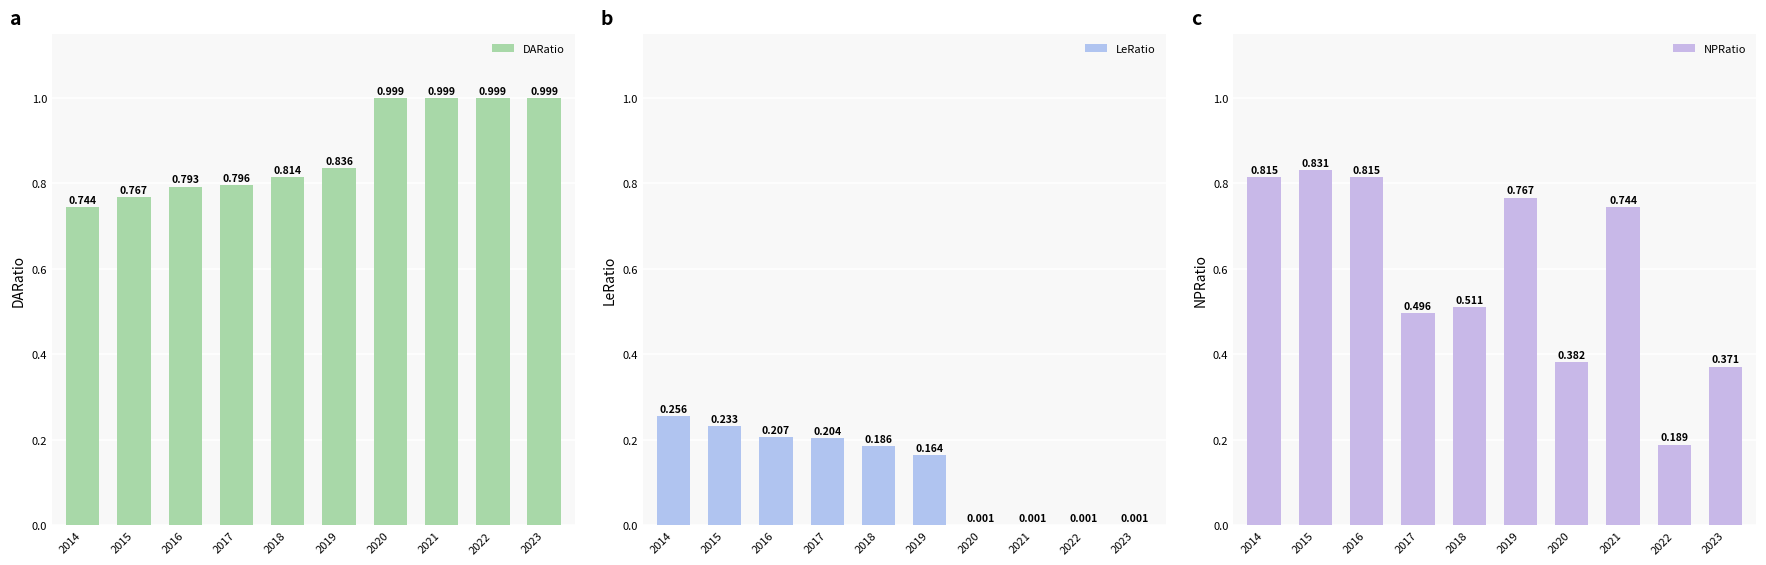

What is the total value across all series at 2020?

1.4